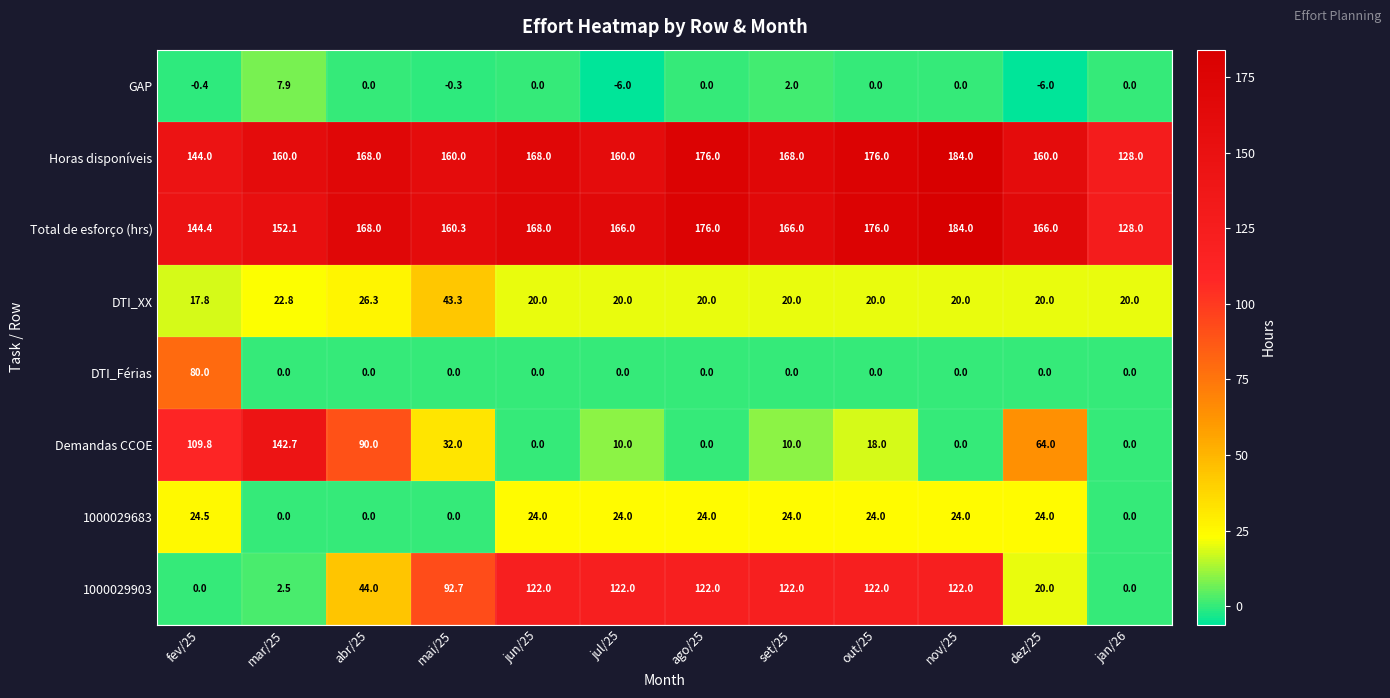

Between mar/25 and jan/26, which series saw the biggest shift?

Demandas CCOE